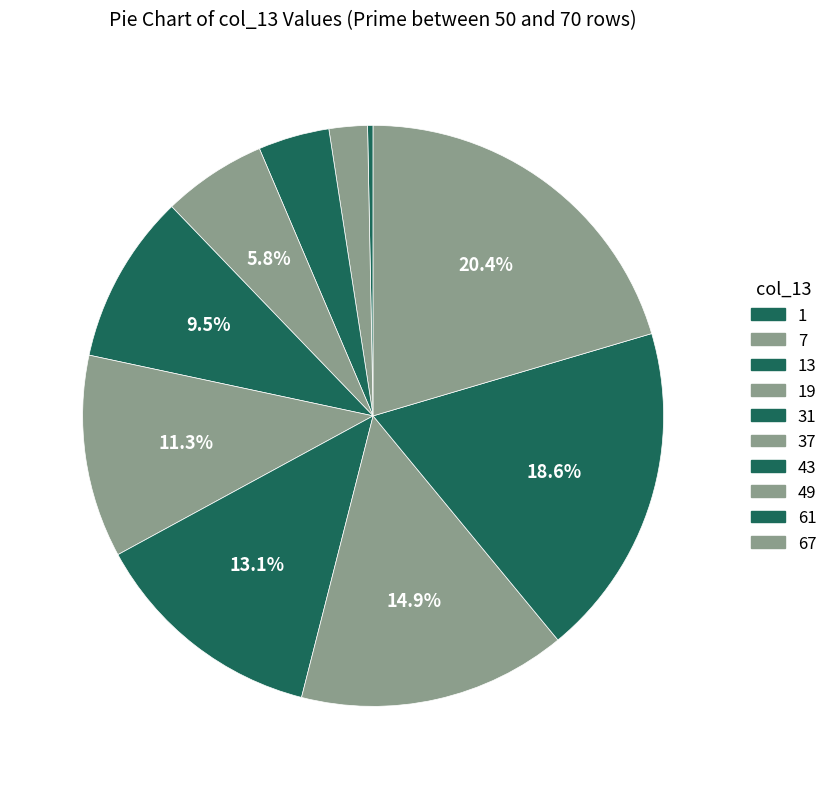

Does any single category account for the majority?

No